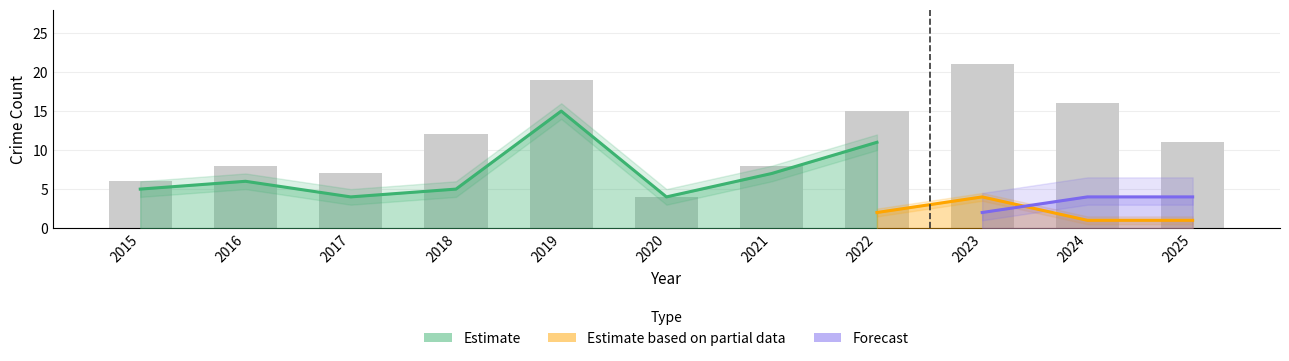

What is the value of the Total bar at the 1st from the left?

6